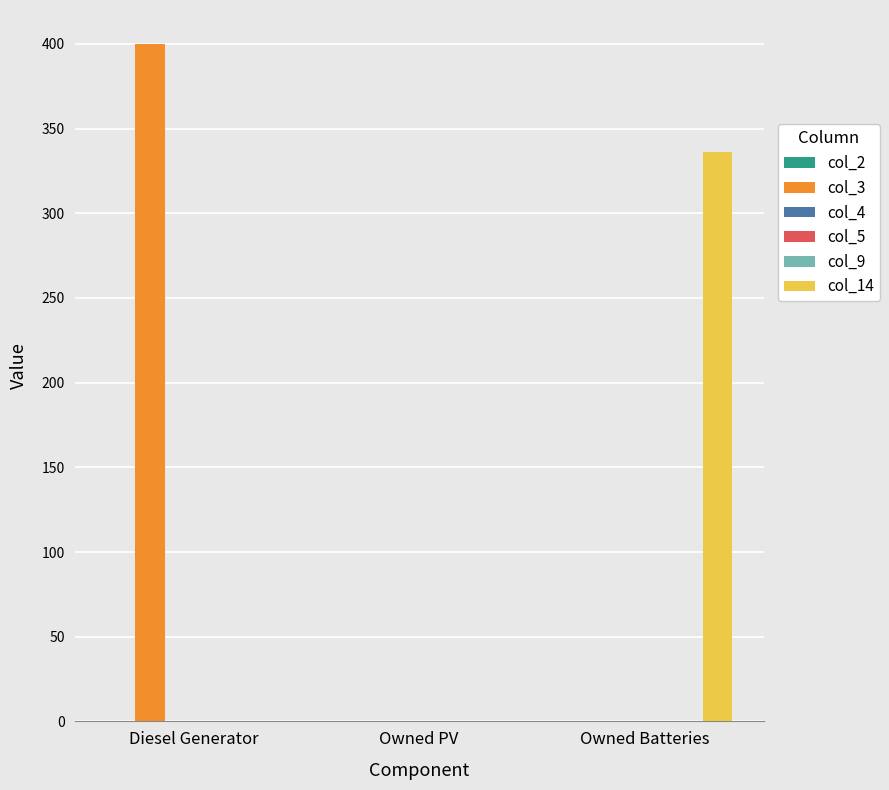

Reading left to right, what are all the values shown in this chart?

col_2: 0	0	0
col_3: 400	0	0
col_4: 0	0	0
col_5: 0	0	0
col_9: 0	0	0
col_14: 0	0	336